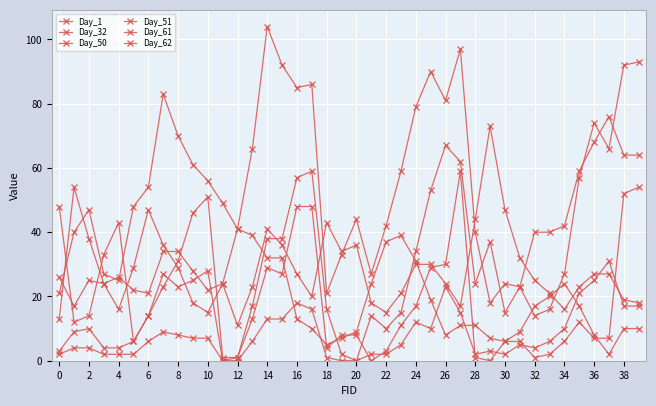

Does the chart display data point markers on the line(s)?

Yes